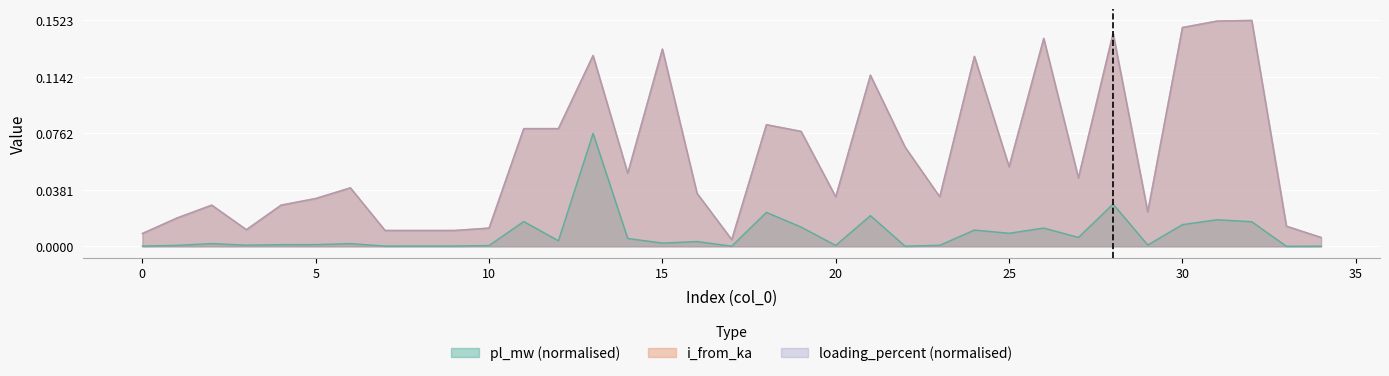

Reading left to right, extract all data points from this chart.

pl_mw: 0=0.0	1=0.0	2=0.0	3=0.0	4=0.0	5=0.0	6=0.0	7=0.0	8=0.0	9=0.0	10=0.0	11=0.0	12=0.0	13=0.1	14=0.0	15=0.0	16=0.0	17=0.0	18=0.0	19=0.0	20=0.0	21=0.0	22=0.0	23=0.0	24=0.0	25=0.0	26=0.0	27=0.0	28=0.0	29=0.0	30=0.0	31=0.0	32=0.0	33=0.0	34=0.0
i_from_ka: 0=0.0	1=0.0	2=0.0	3=0.0	4=0.0	5=0.0	6=0.0	7=0.0	8=0.0	9=0.0	10=0.0	11=0.1	12=0.1	13=0.1	14=0.0	15=0.1	16=0.0	17=0.0	18=0.1	19=0.1	20=0.0	21=0.1	22=0.1	23=0.0	24=0.1	25=0.1	26=0.1	27=0.0	28=0.1	29=0.0	30=0.1	31=0.2	32=0.2	33=0.0	34=0.0
loading_percent: 0=0.0	1=0.0	2=0.0	3=0.0	4=0.0	5=0.0	6=0.0	7=0.0	8=0.0	9=0.0	10=0.0	11=0.1	12=0.1	13=0.1	14=0.0	15=0.1	16=0.0	17=0.0	18=0.1	19=0.1	20=0.0	21=0.1	22=0.1	23=0.0	24=0.1	25=0.1	26=0.1	27=0.0	28=0.1	29=0.0	30=0.1	31=0.2	32=0.2	33=0.0	34=0.0